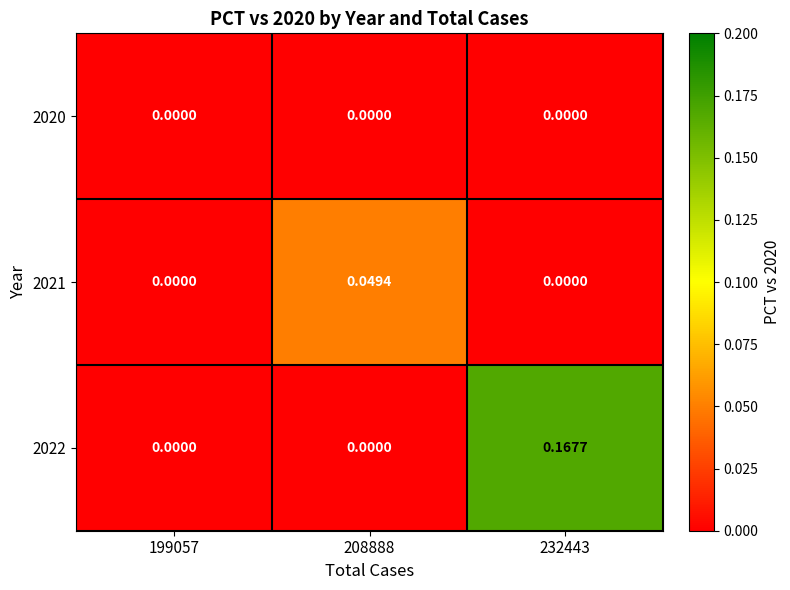

How many positive values does the 2021 series have?

1